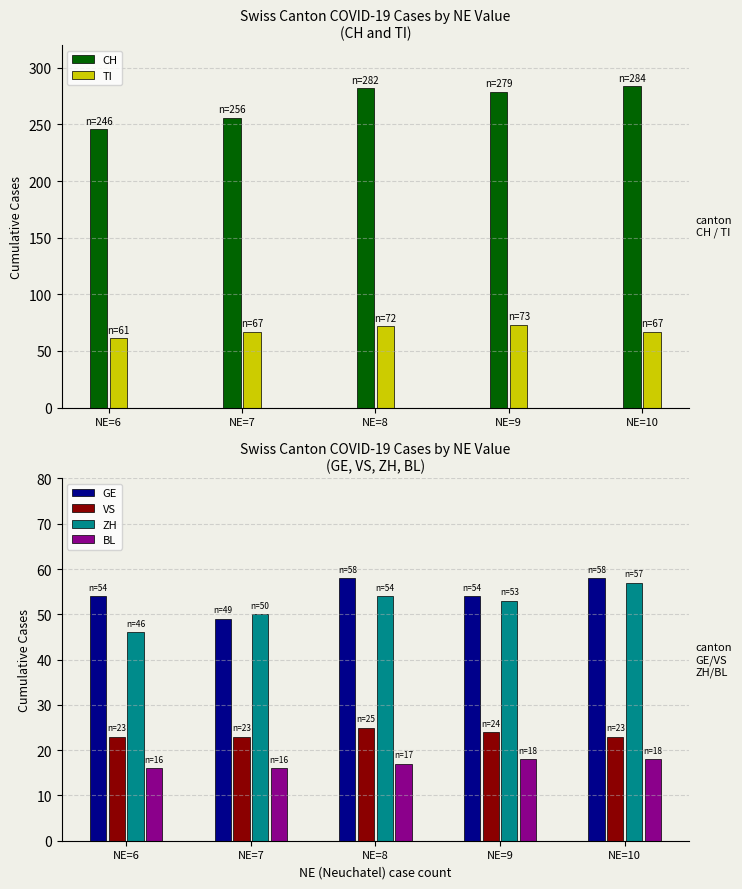

Which series has the largest total across all categories?

CH